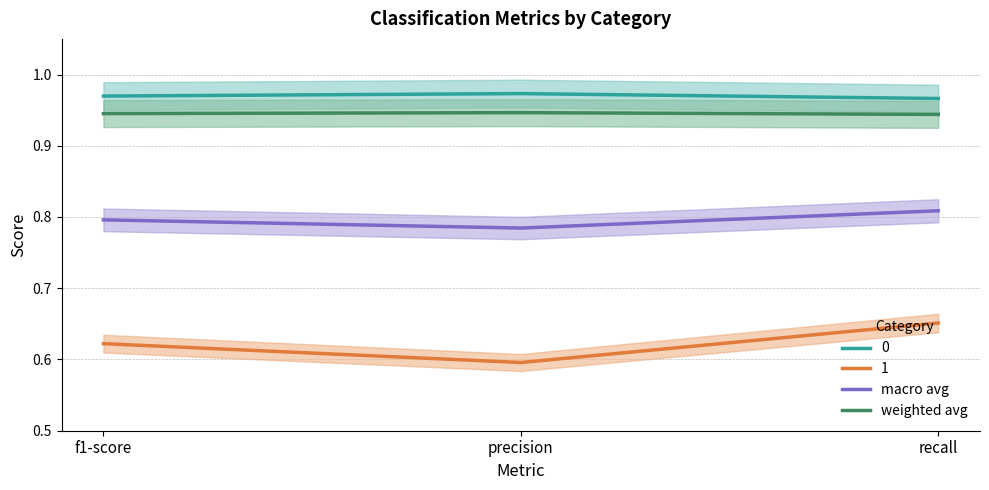

Which series has the widest spread of values?

macro avg